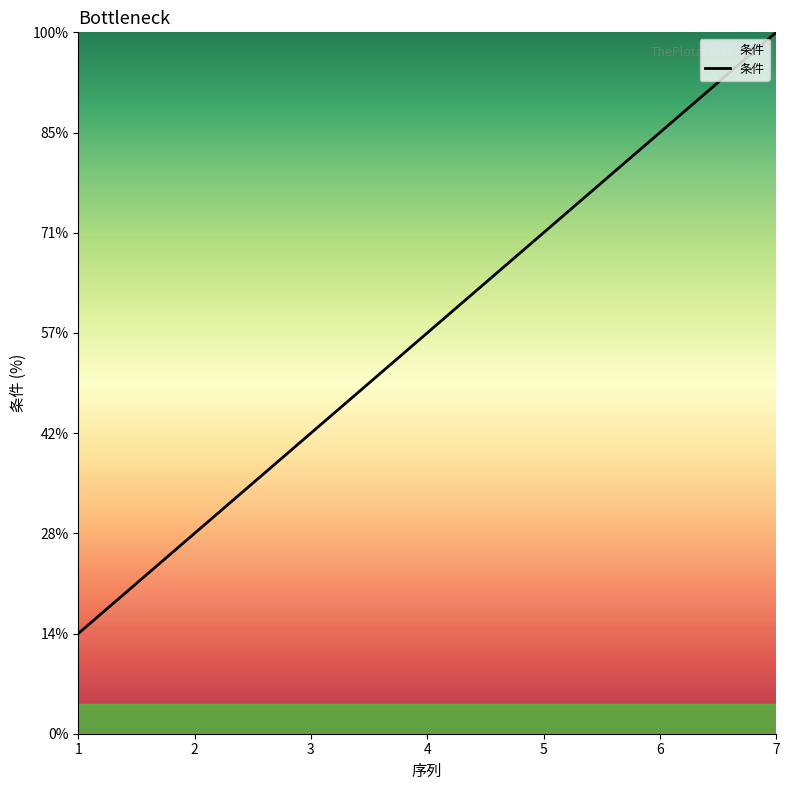

True or false: there are more than 1 points higher than both neighbors.

False